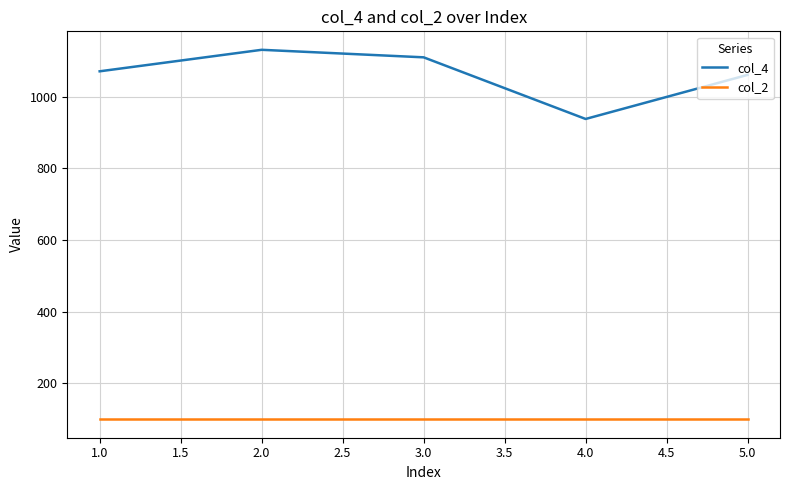

What is the spread (max minus min) of values at 3.0?

1010